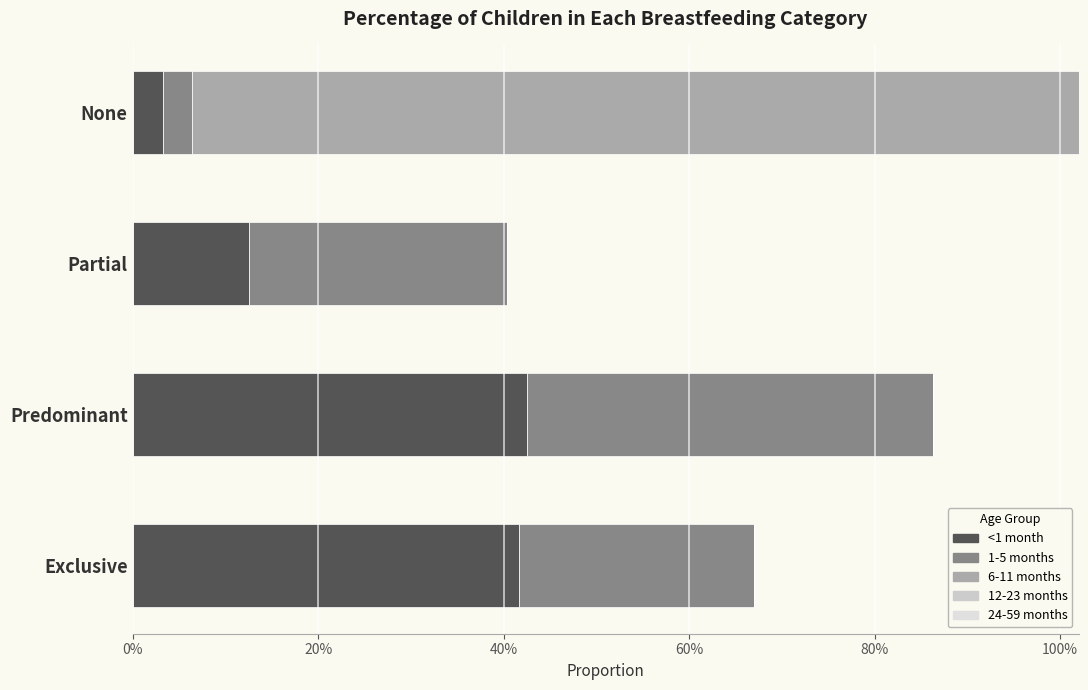

Between None and Predominant, which is larger?

Predominant